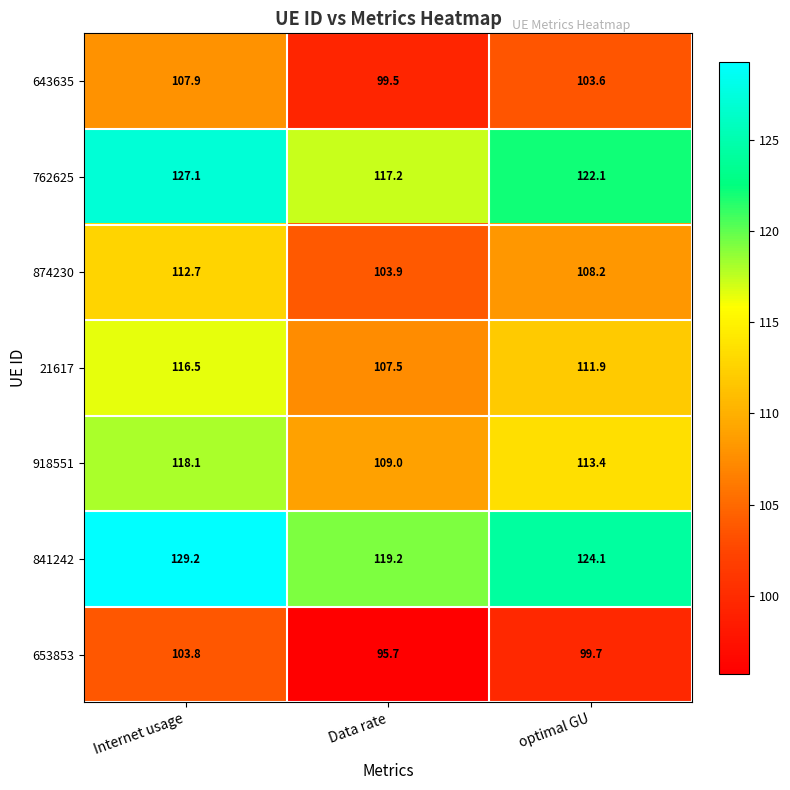

At which label does 653853 reach its peak?

Internet usage